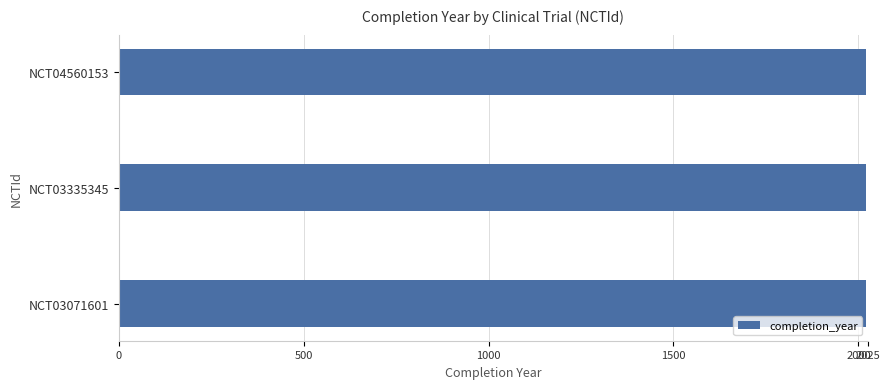

What is the value of the 1st bar from the top?

2020